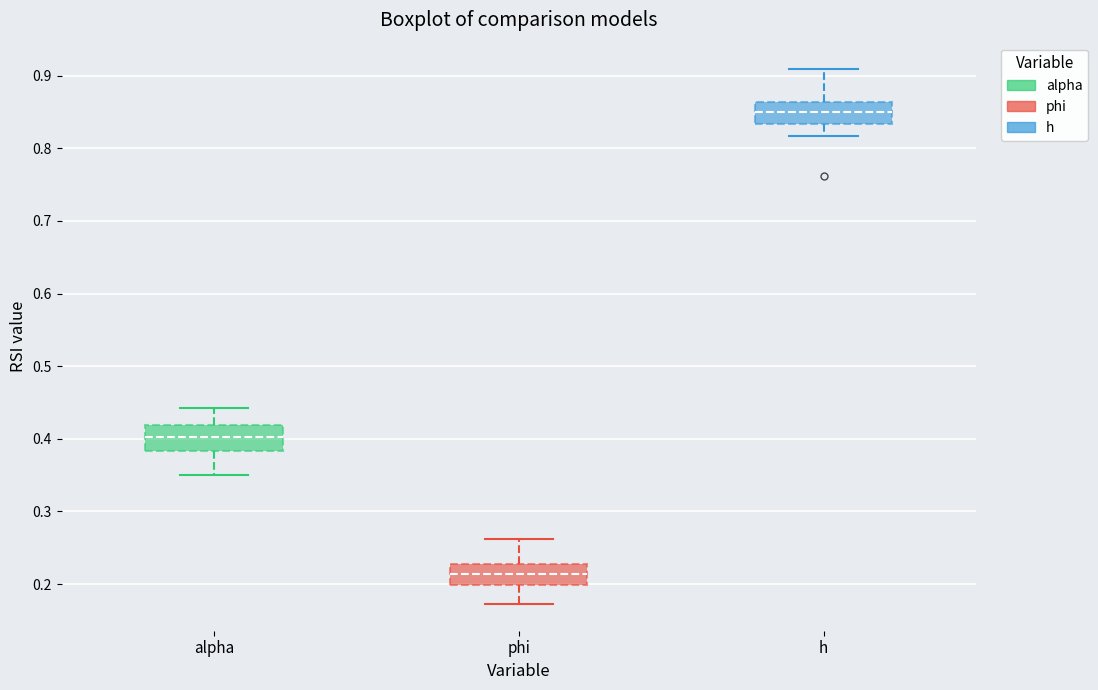

Where is the upper edge of the box for phi on the y-axis? The values are not printed on the chart, so give them approximately, as read against the axis.

0.23